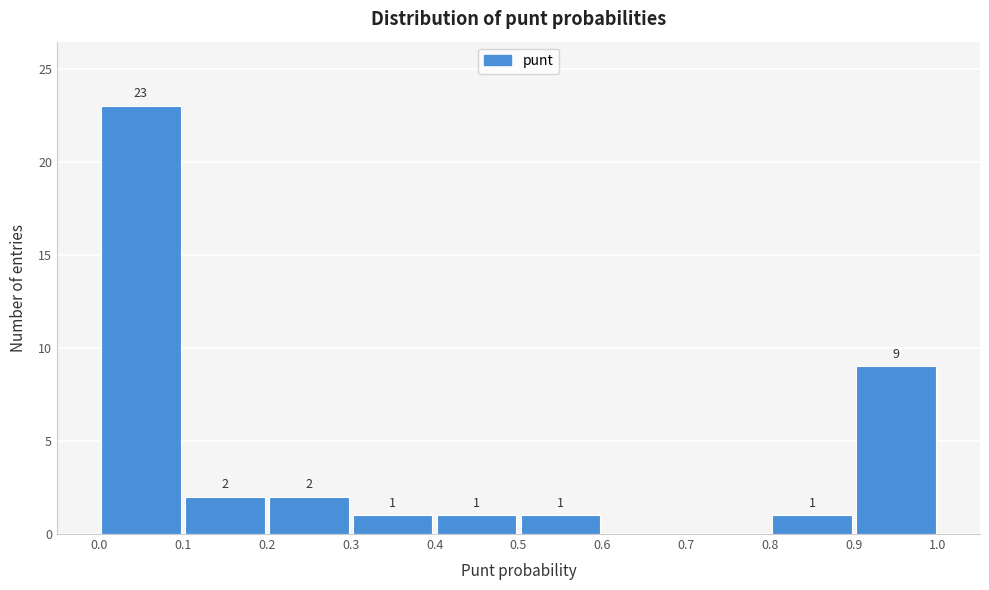

Over which range of the x-axis is the bar tallest?

0.0 to 0.1